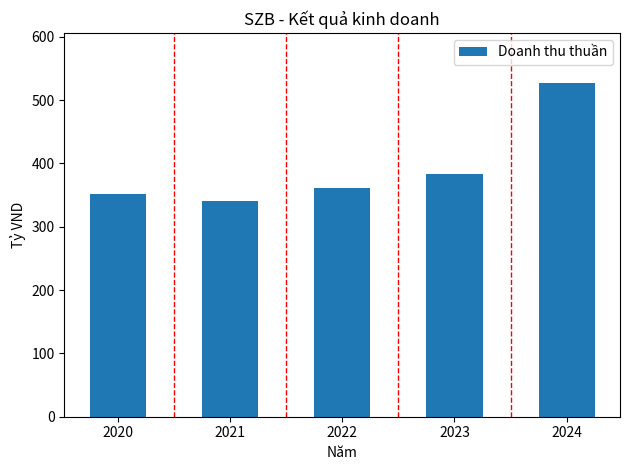

Reading left to right, list all the values displayed in this chart.

350.9	341.1	361.2	382.6	526.8